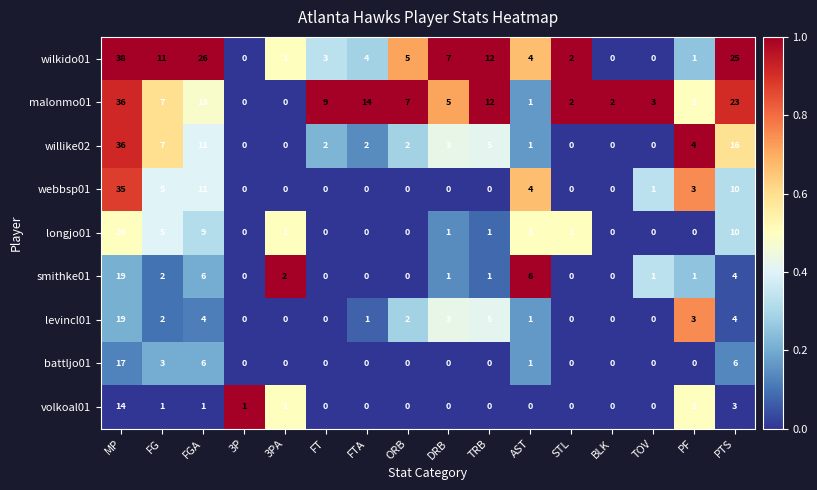

What is the difference between the malonmo01 values at 3PA and TOV?

3